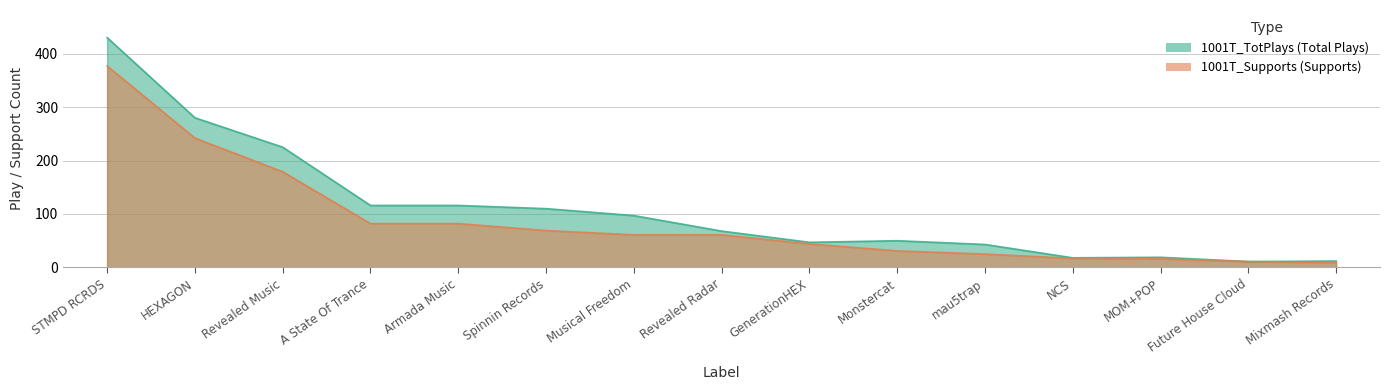

Read the 1001T_TotPlays value at Revealed Radar, to the nearest 10.

70